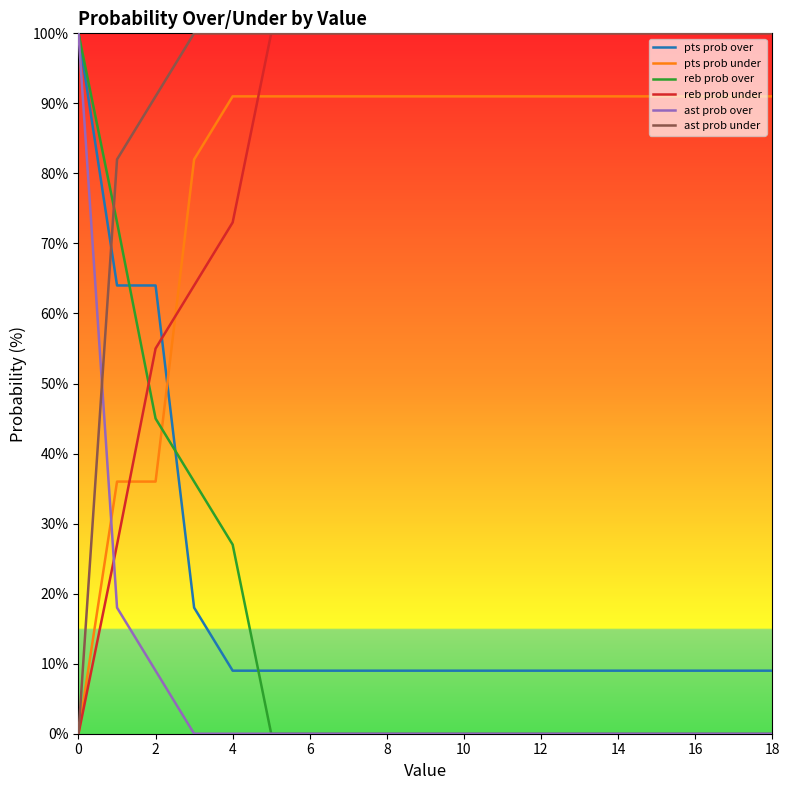

What are all the series names shown in the legend?

pts prob over, pts prob under, reb prob over, reb prob under, ast prob over, ast prob under